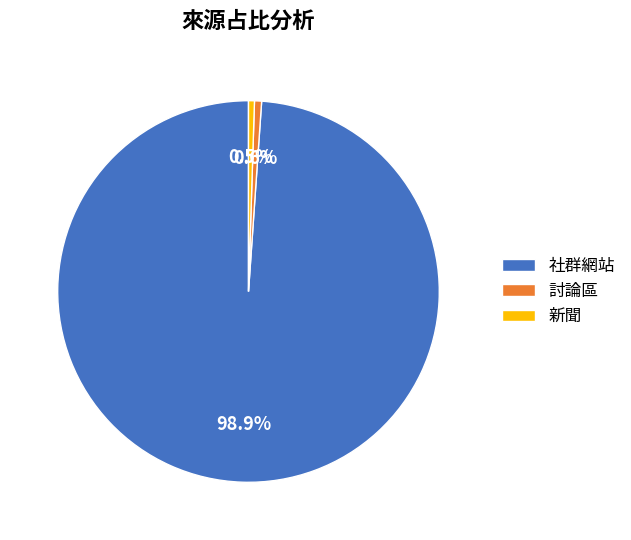

The 新聞 slice represents 6% of the pie. True or false?

False